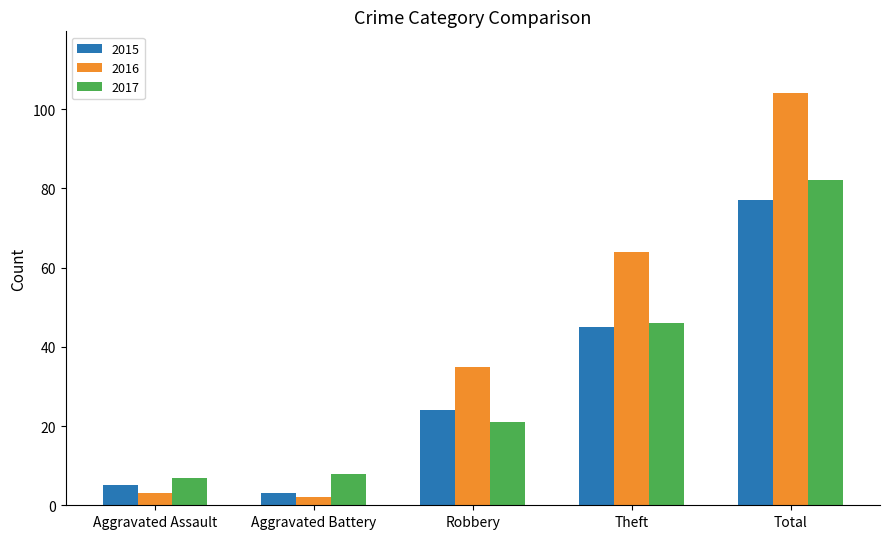

Is it true that 2017 equals 46 at Theft?

True